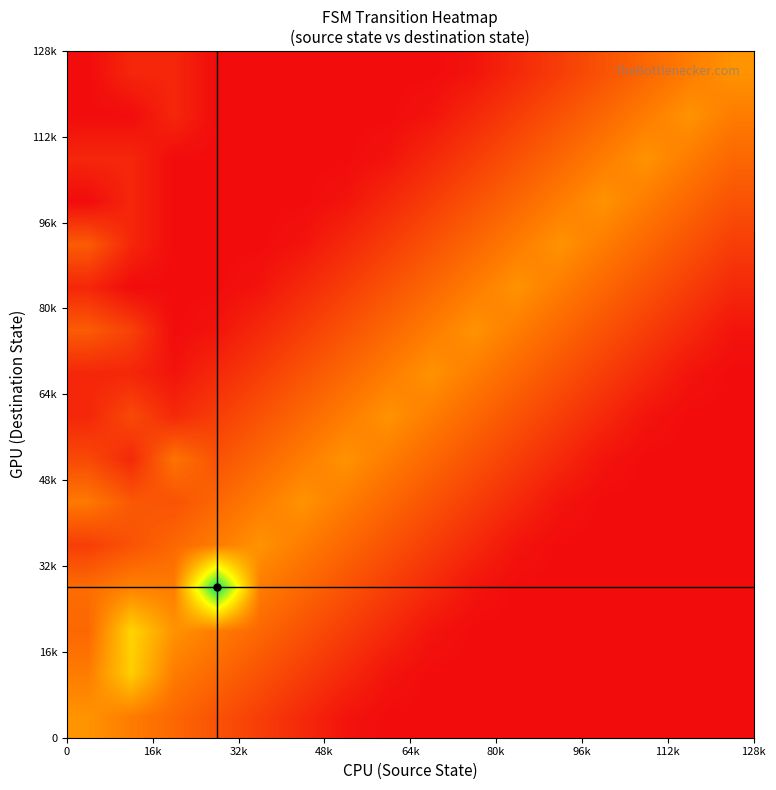

Count the number of categories in the chart.

16